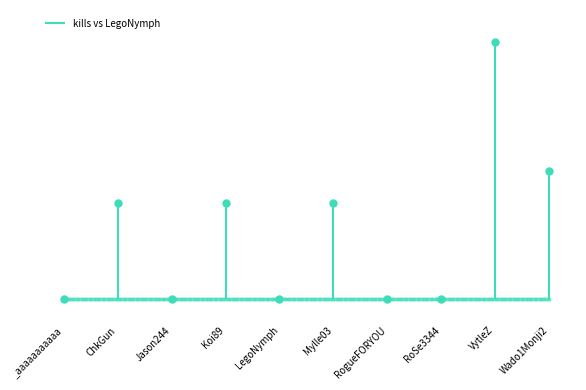

True or false: Koi89 has a value of 4 at Jason244.

False